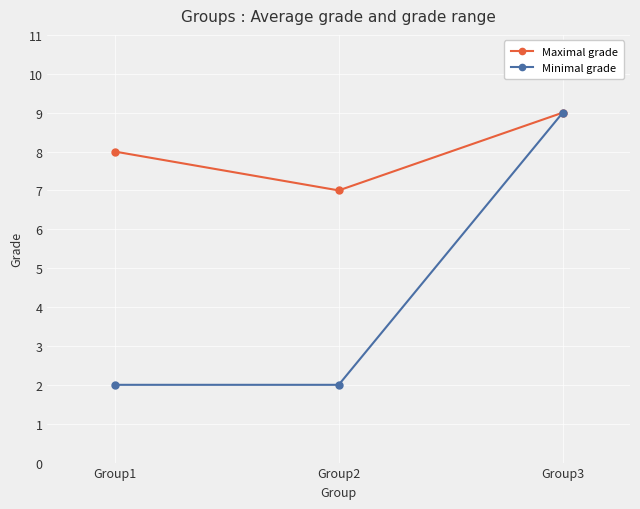

Which series has the widest spread of values?

Minimal grade